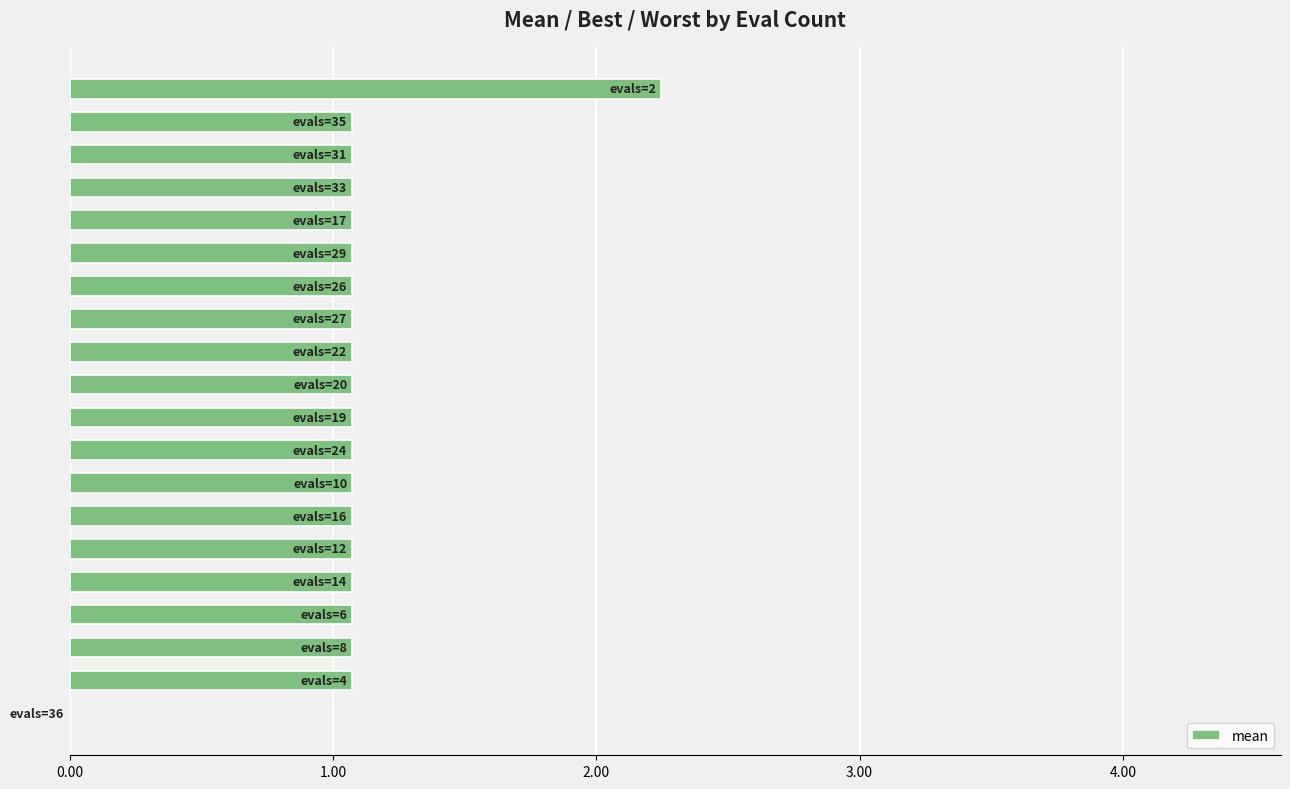

What is the sum of all values?

21.6